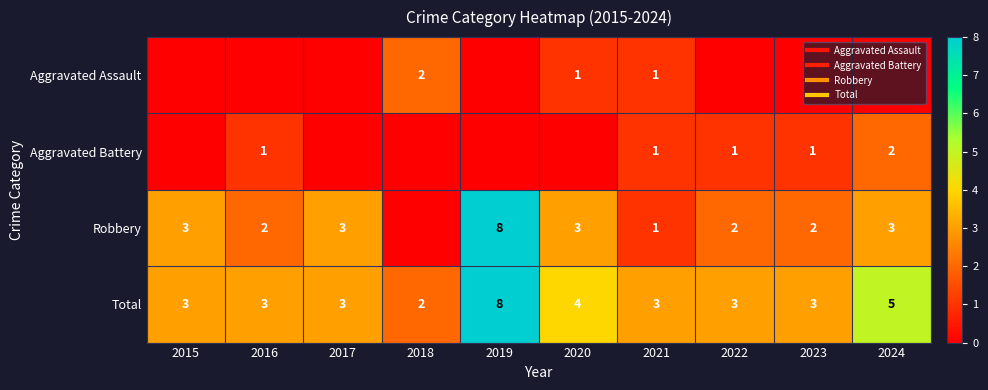

The value of Robbery at 2024 is 3. True or false?

True